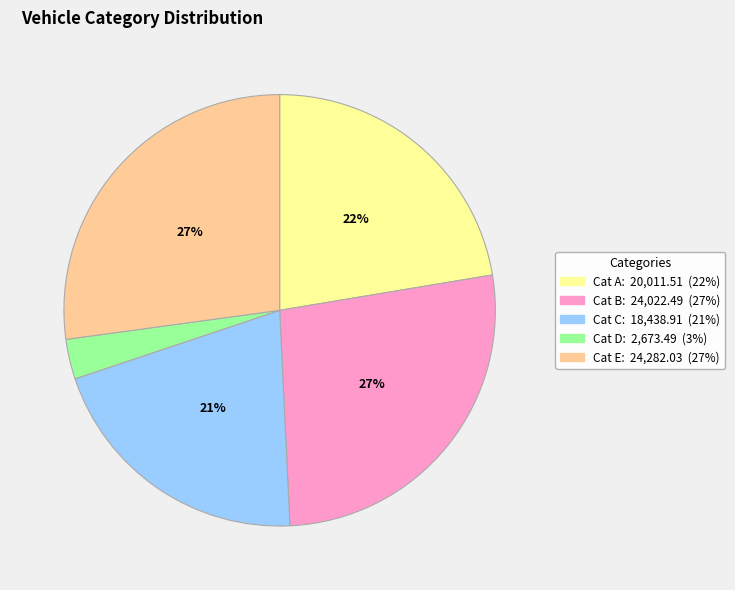

To the nearest percent, what is the average slice percentage?

20%